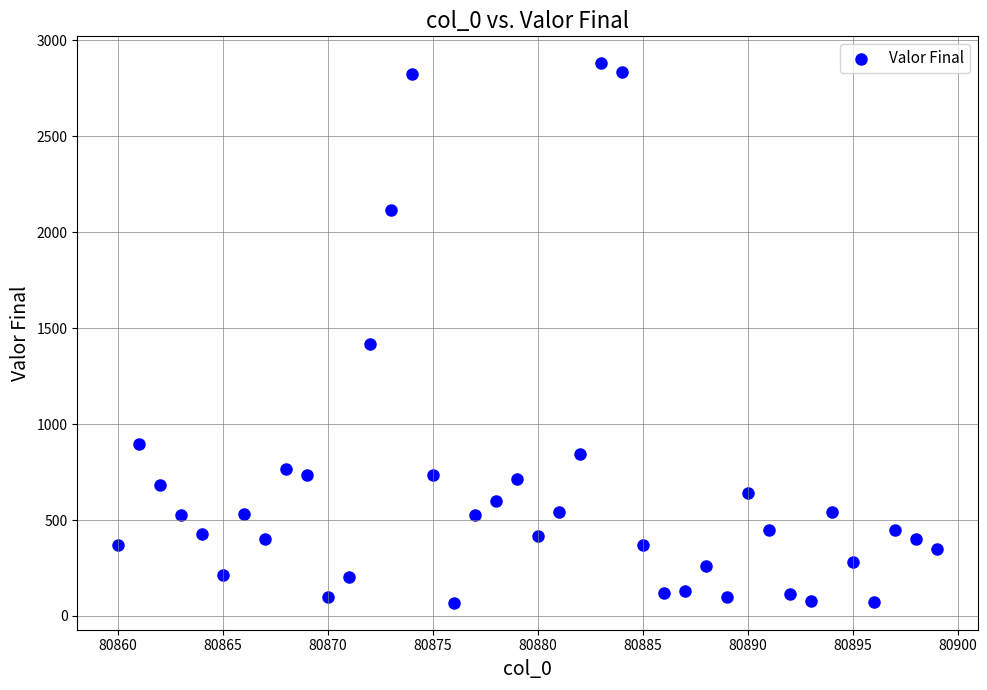

What Y value in the scatter plot is closest to 1474?

1418